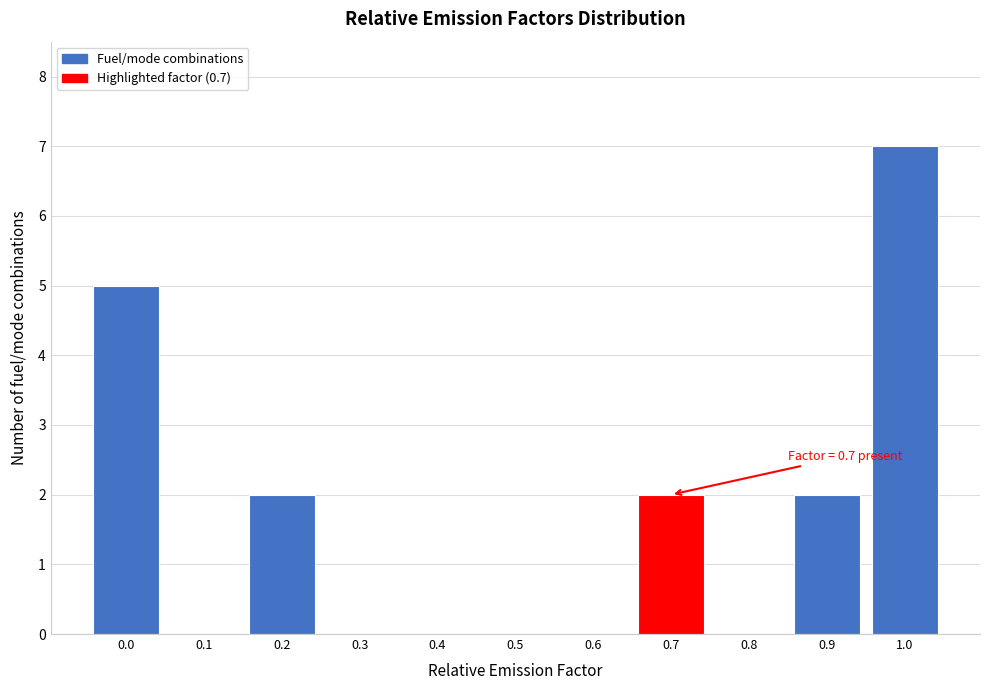

Reading left to right, what are all the values shown in this chart?

0.0=5	0.1=0	0.2=2	0.3=0	0.4=0	0.5=0	0.6=0	0.7=2	0.8=0	0.9=2	1.0=7